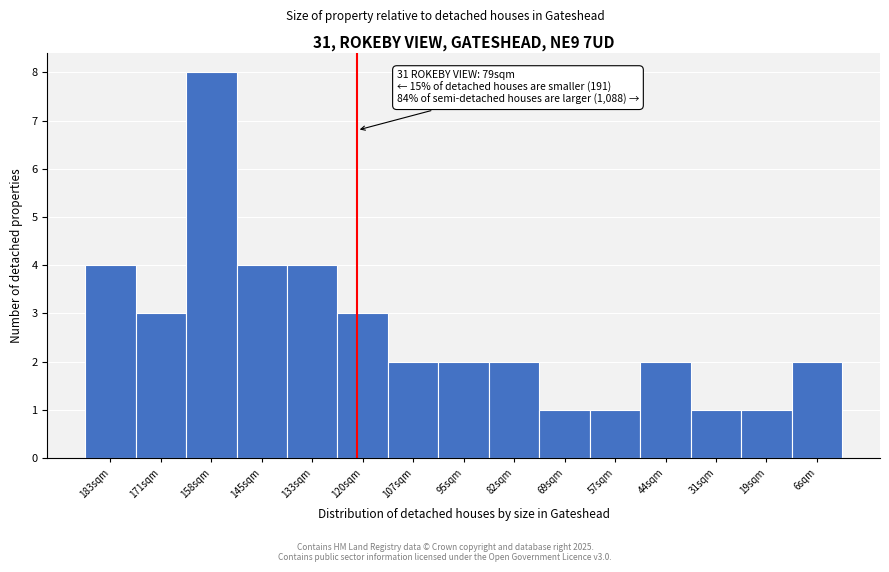

Reading left to right, extract all data points from this chart.

183sqm=4	171sqm=3	158sqm=8	145sqm=4	133sqm=4	120sqm=3	107sqm=2	95sqm=2	82sqm=2	69sqm=1	57sqm=1	44sqm=2	31sqm=1	19sqm=1	6sqm=2